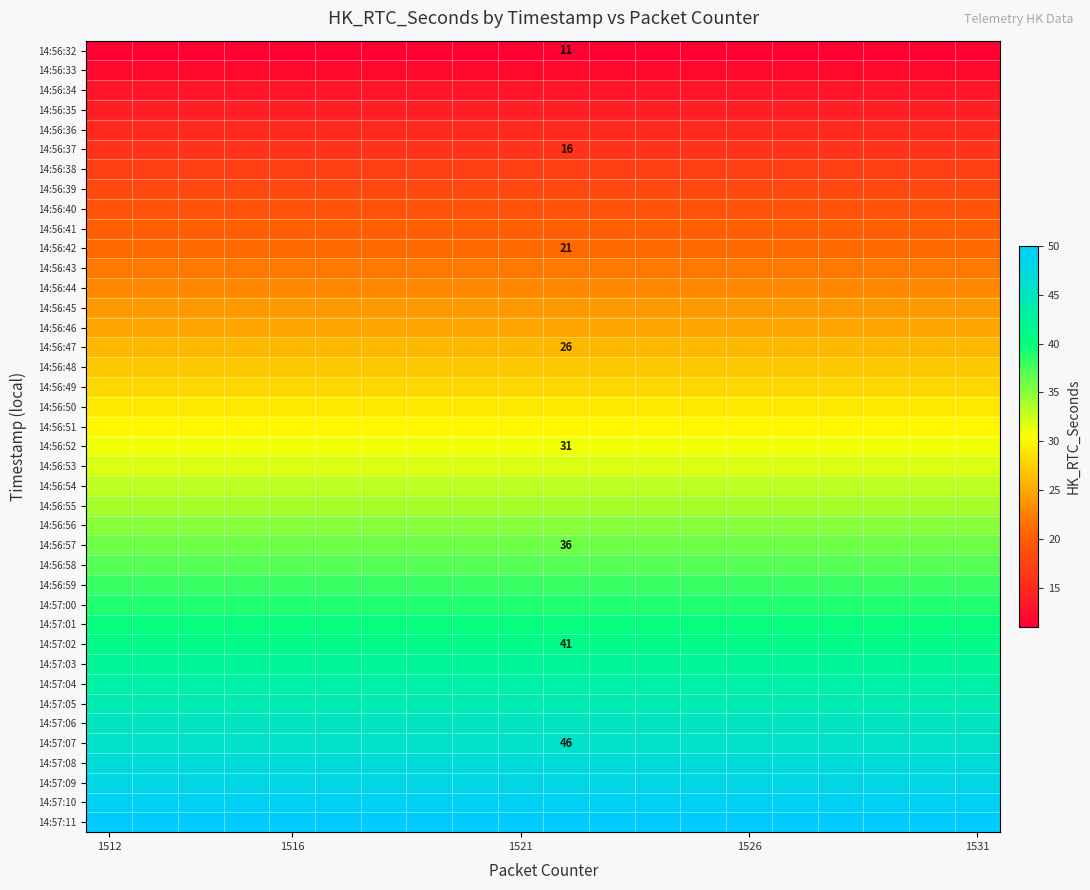

What is the maximum value shown in the chart?

50